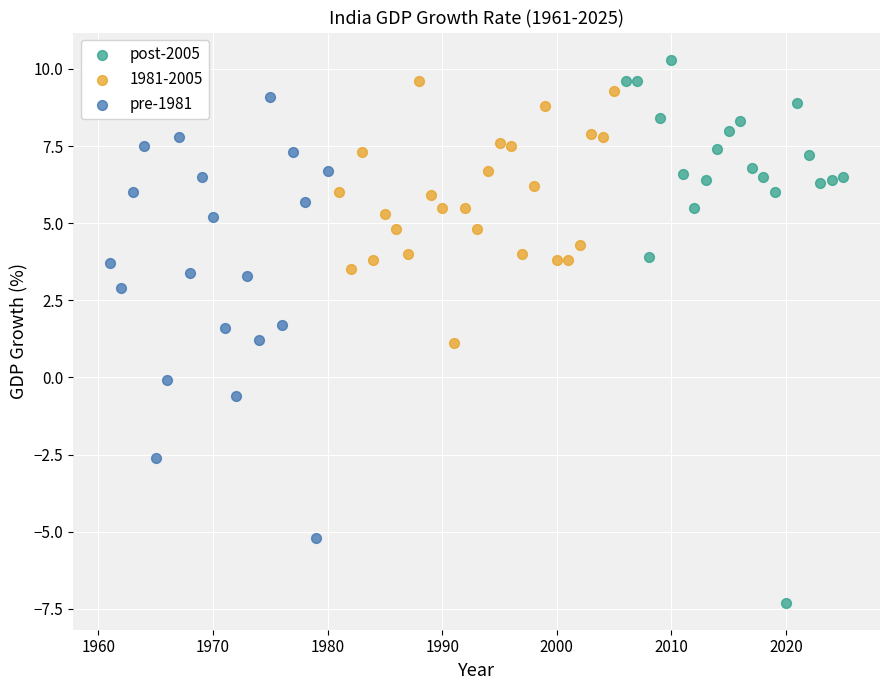

Which series contains the lowest Y value?

post-2005